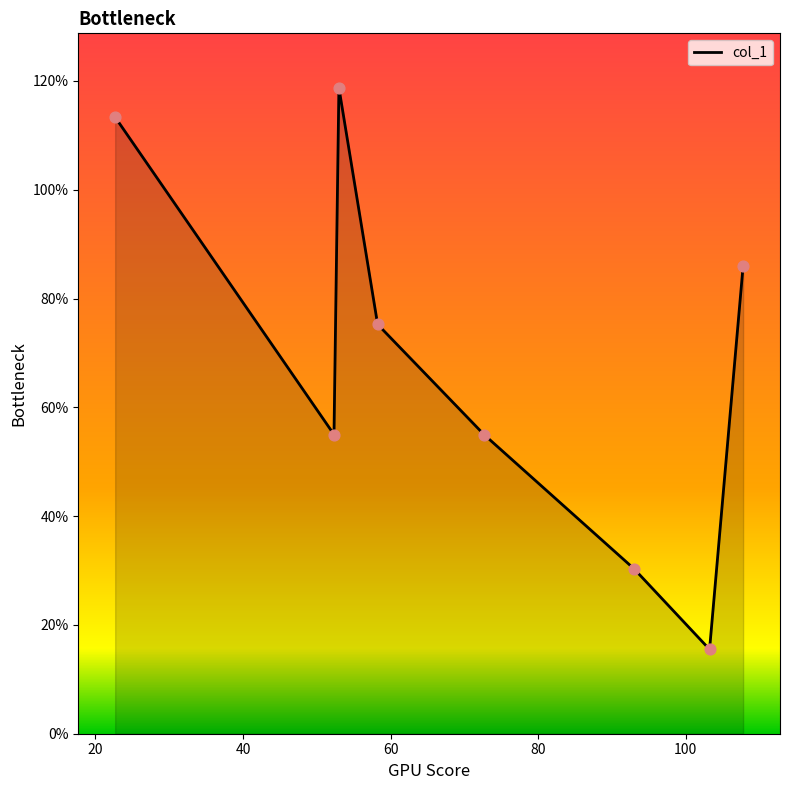

What is the sum of all values?

549.2